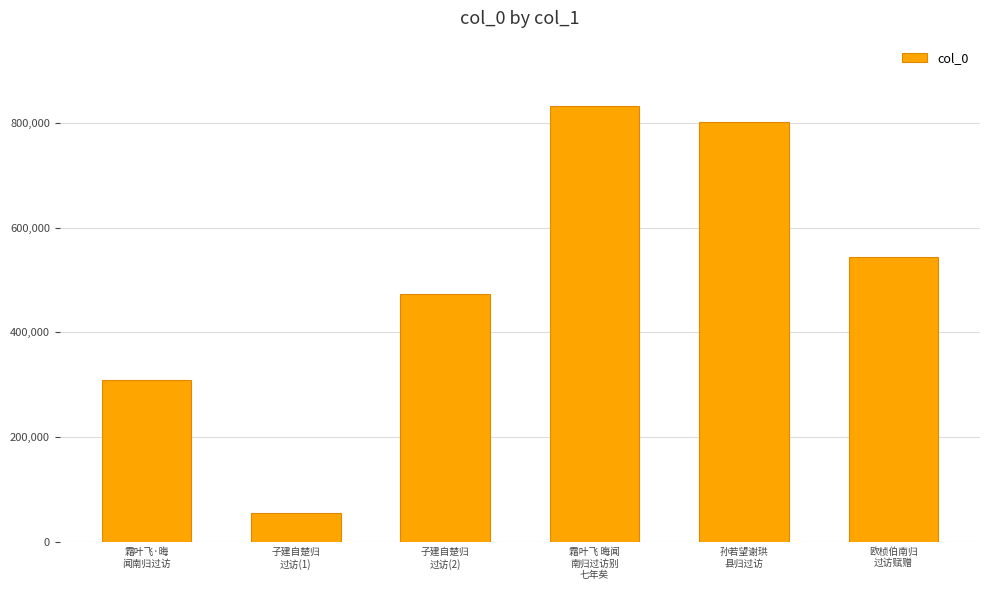

Approximately how many times larger is the value at 孙若望谢珙
县归过访 compared to 子建自楚归
过访(1)?

14.4